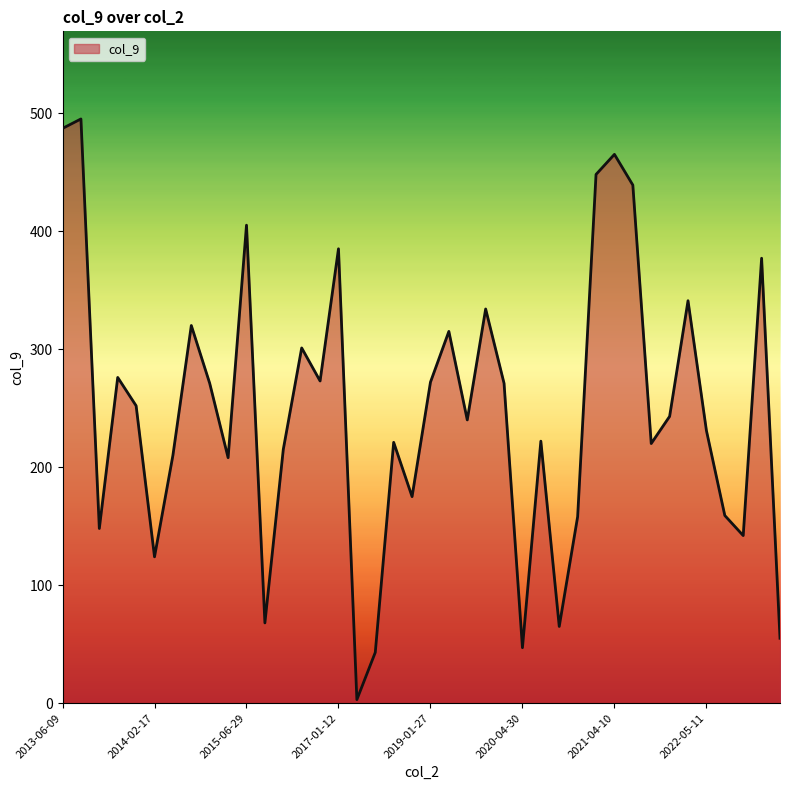

What is the difference between the maximum and minimum values?

492